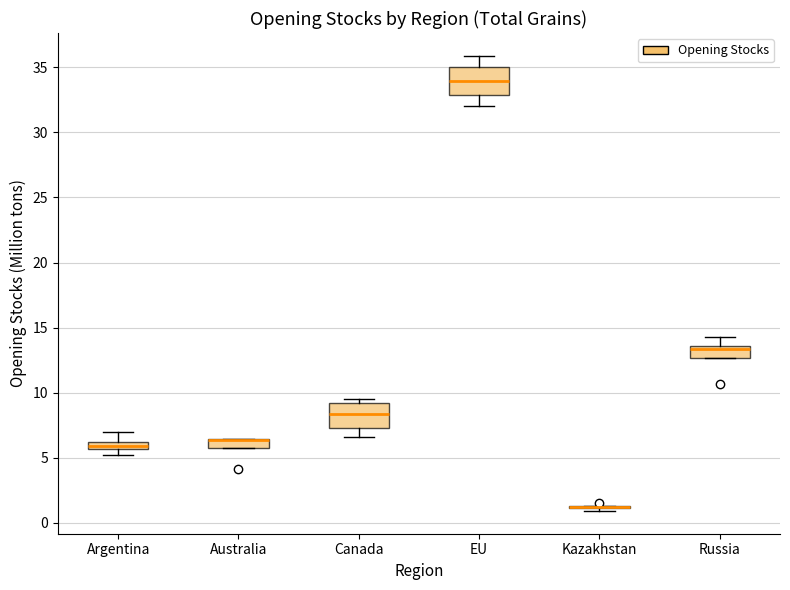

Where is the lower edge of the box for Canada on the y-axis? The values are not printed on the chart, so give them approximately, as read against the axis.

7.5